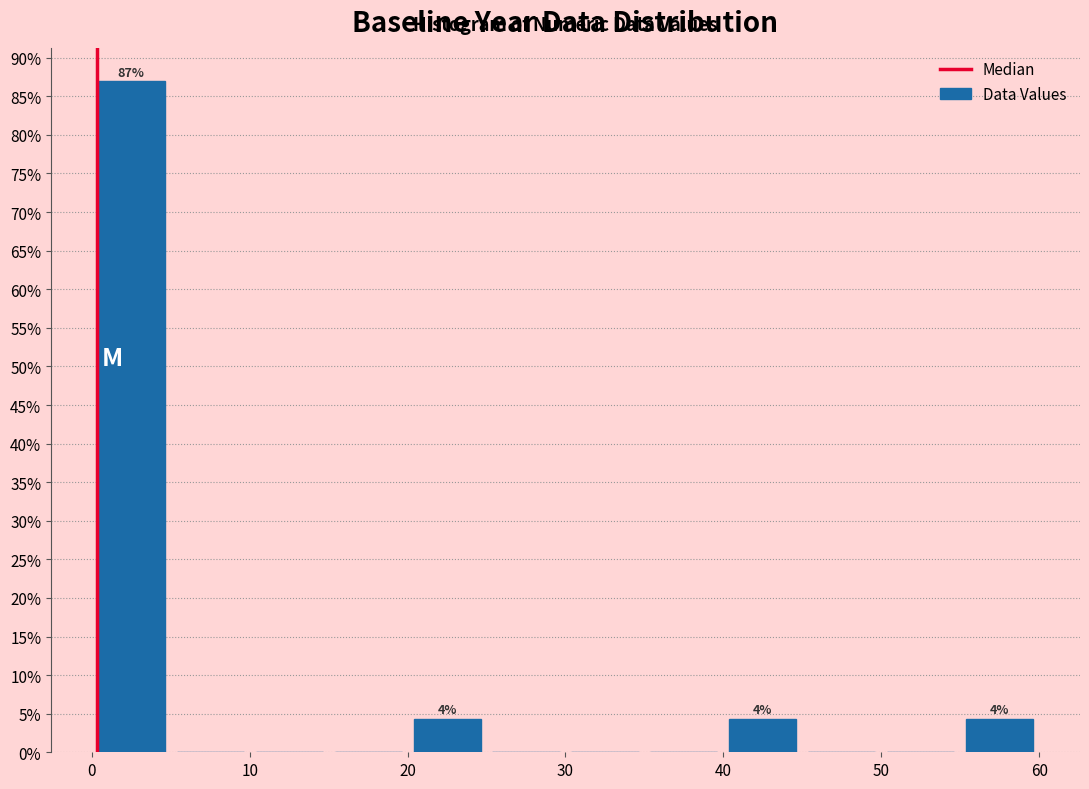

Over which range of the x-axis is the bar tallest?

0 to 5